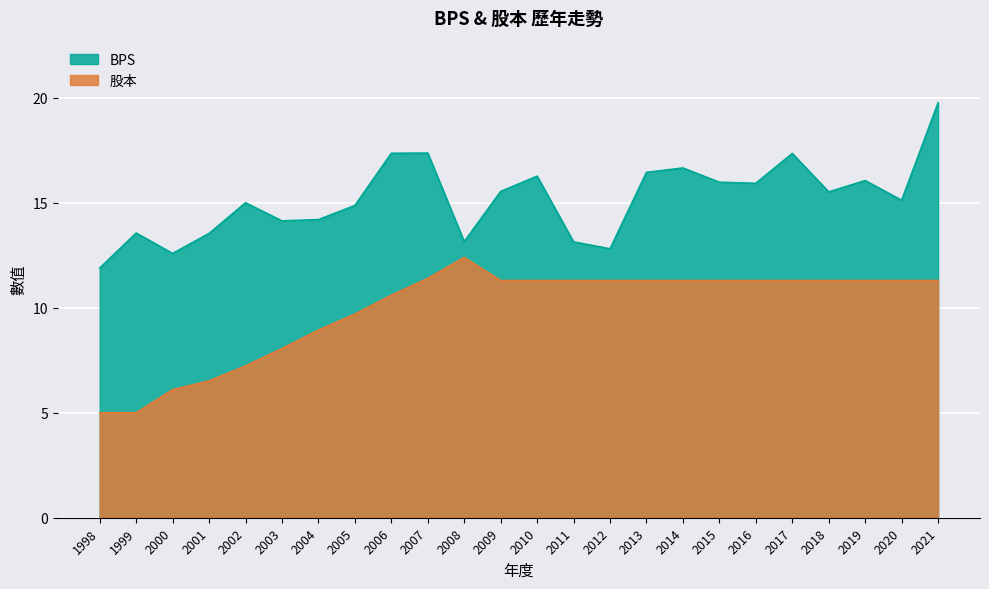

True or false: 股本 and BPS cross at least once.

False